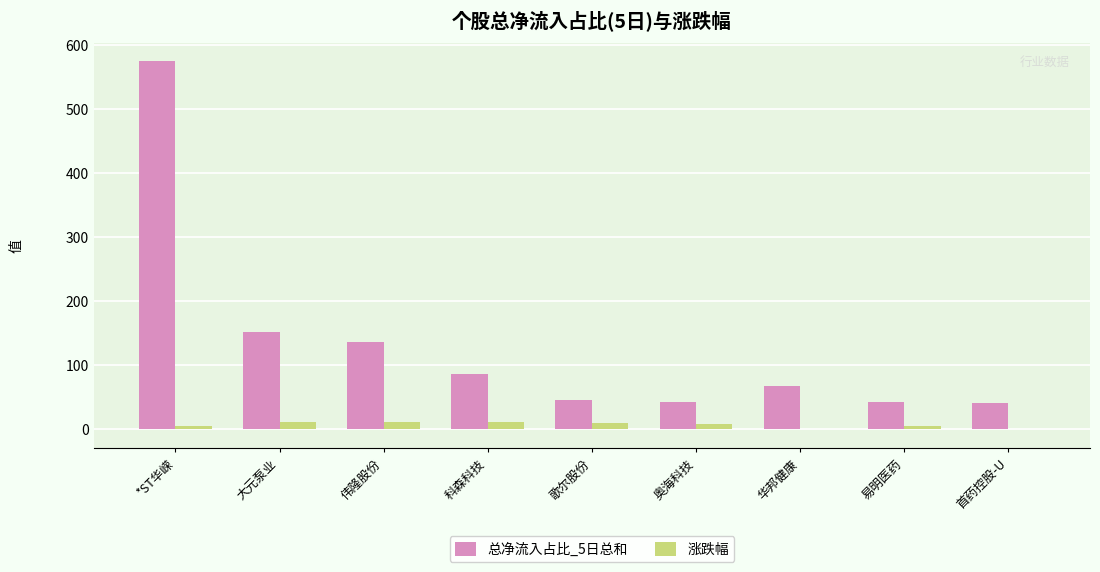

The value of 总净流入占比_5日总和 at 歌尔股份 is 44.3. True or false?

True